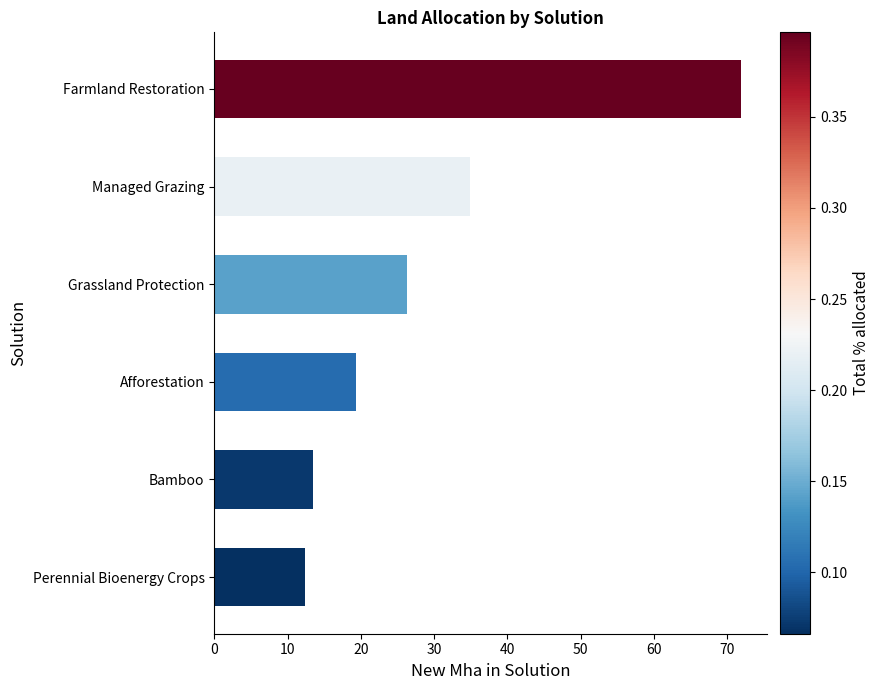

At which category does the chart reach its minimum across all series?

Perennial Bioenergy Crops